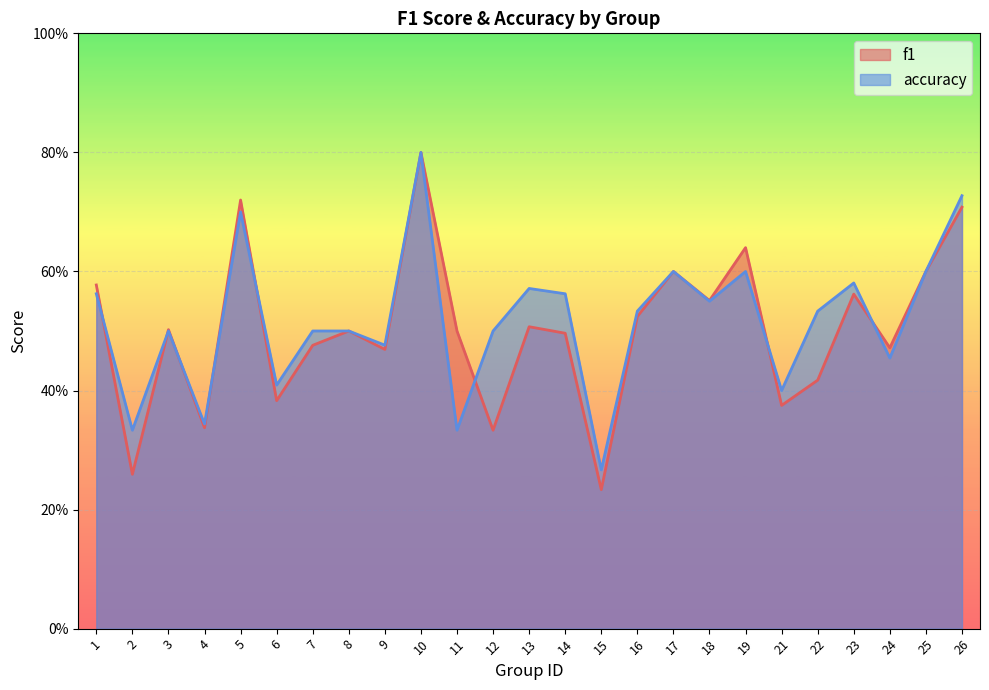

List the labels in order of accuracy value, largest first.

10, 26, 5, 17, 19, 25, 23, 13, 1, 14, 18, 16, 22, 3, 7, 8, 12, 9, 24, 6, 21, 4, 2, 11, 15